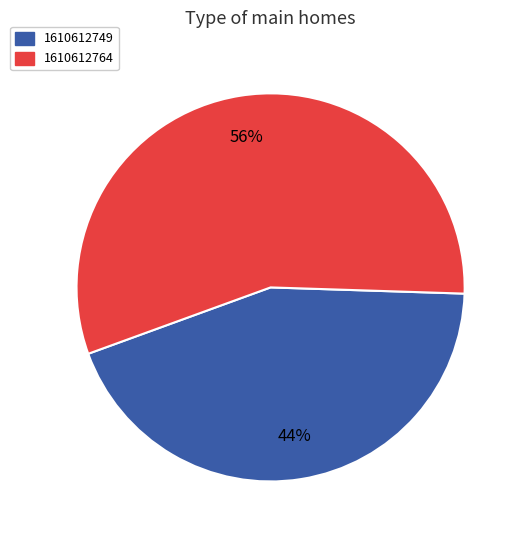

To the nearest percent, what portion does 1610612764 represent?

56%